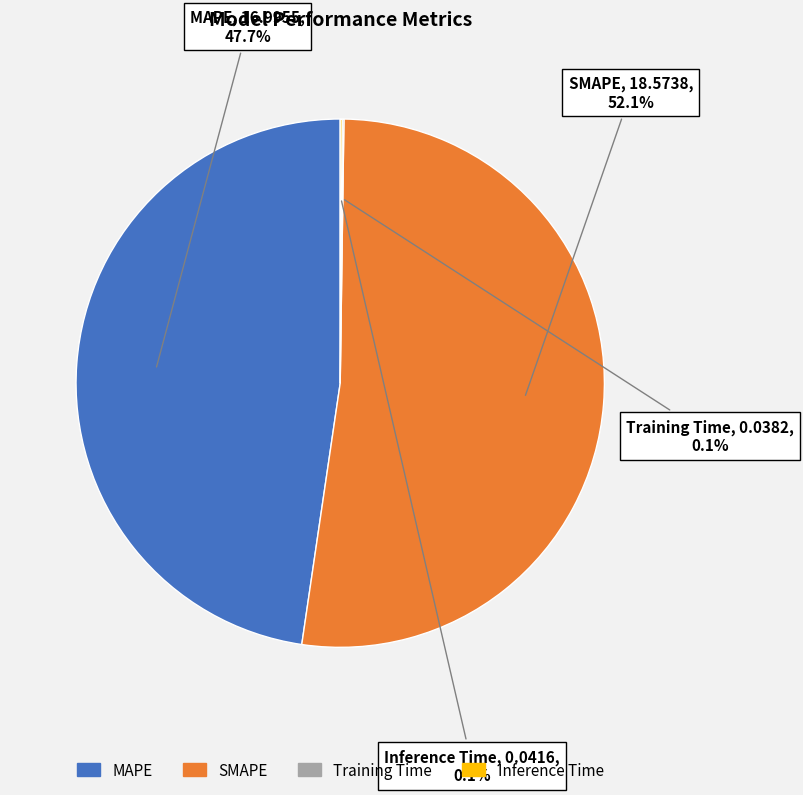

Combined, what portion of the pie is SMAPE and MAPE?

99.8%